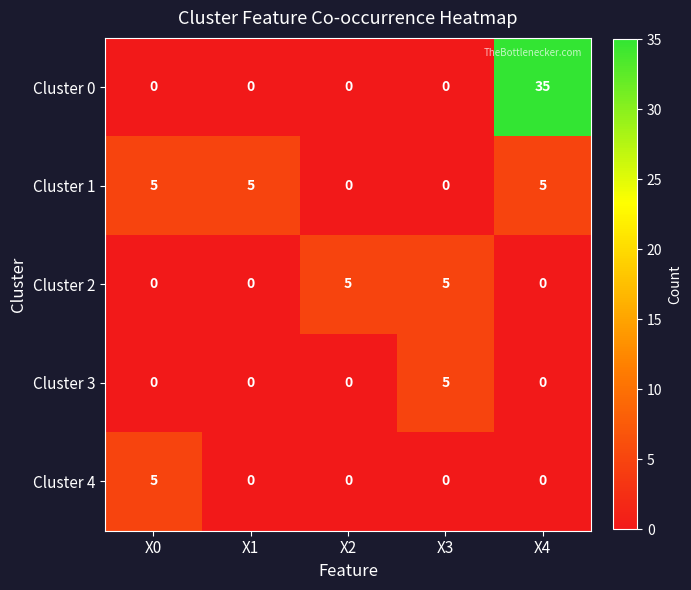

What is the difference between the Cluster 1 values at X3 and X1?

5